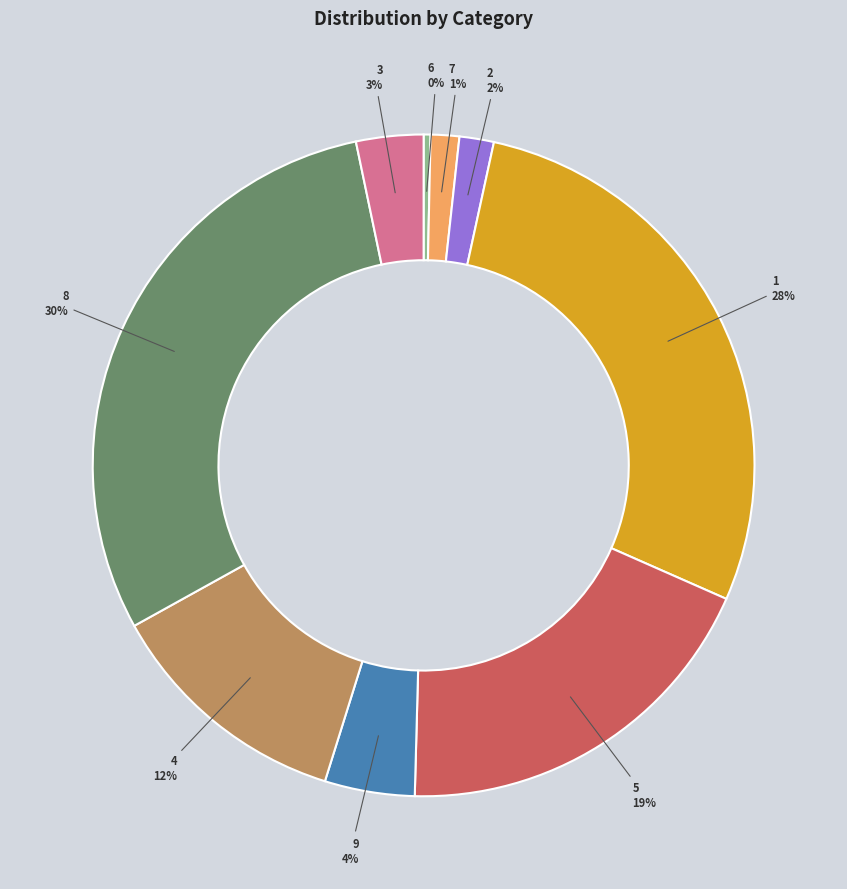

Combined, do 6 and 8 account for over 50%?

No